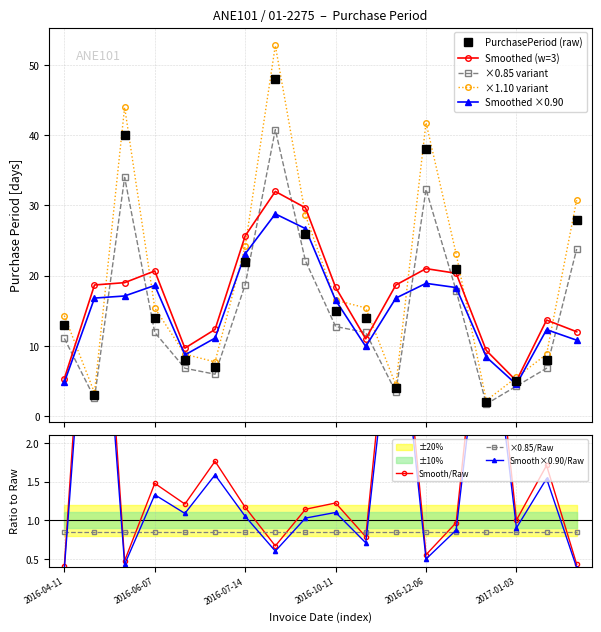

What is the label of the 18th point from the right?

2016-04-11